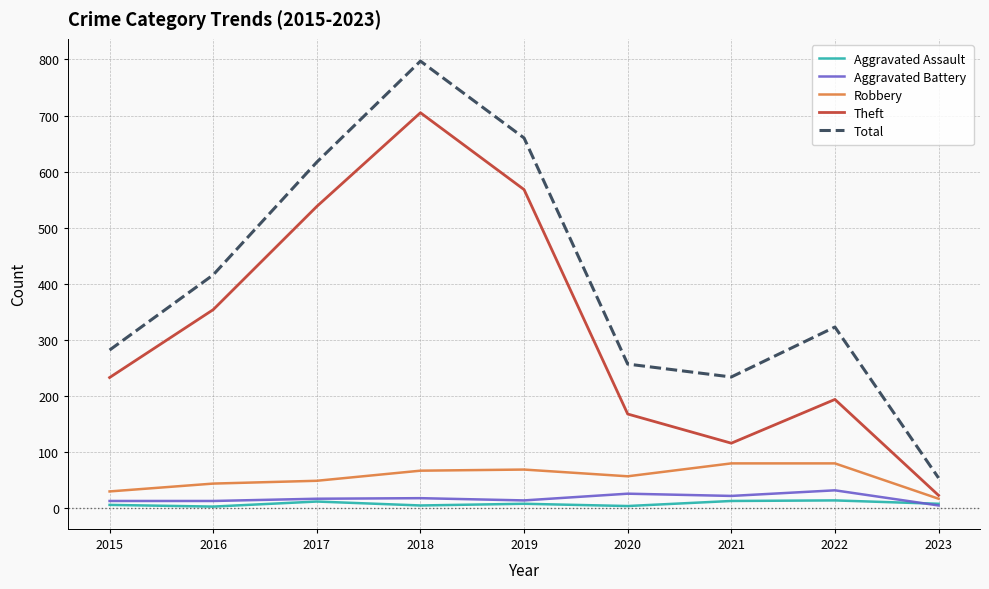

Which series has the largest range (max minus min)?

Total